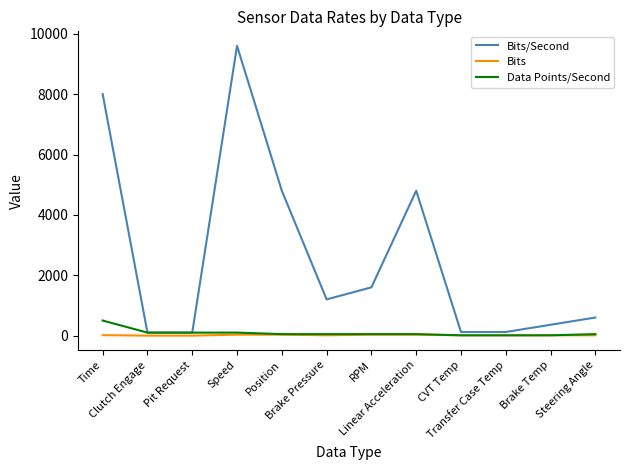

Which series has the largest range (max minus min)?

Bits/Second